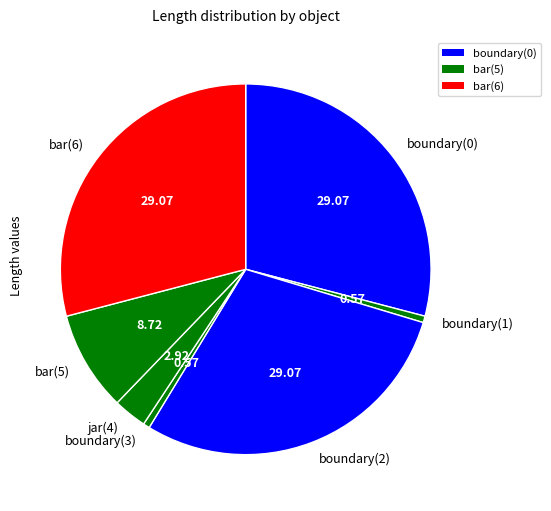

Is the sum of boundary(1) and boundary(0) greater than half?

No